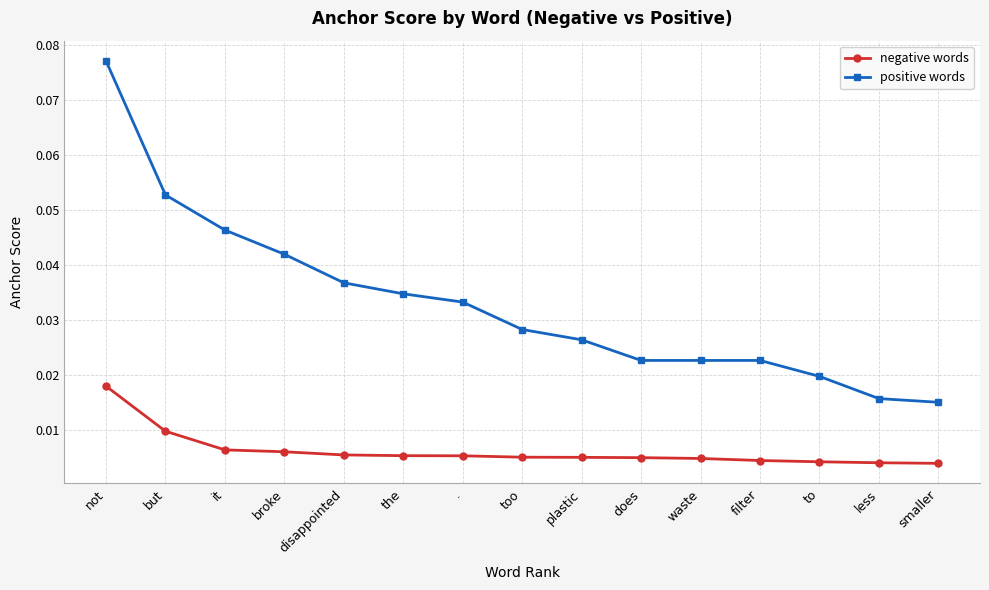

Which series has the largest range (max minus min)?

positive words